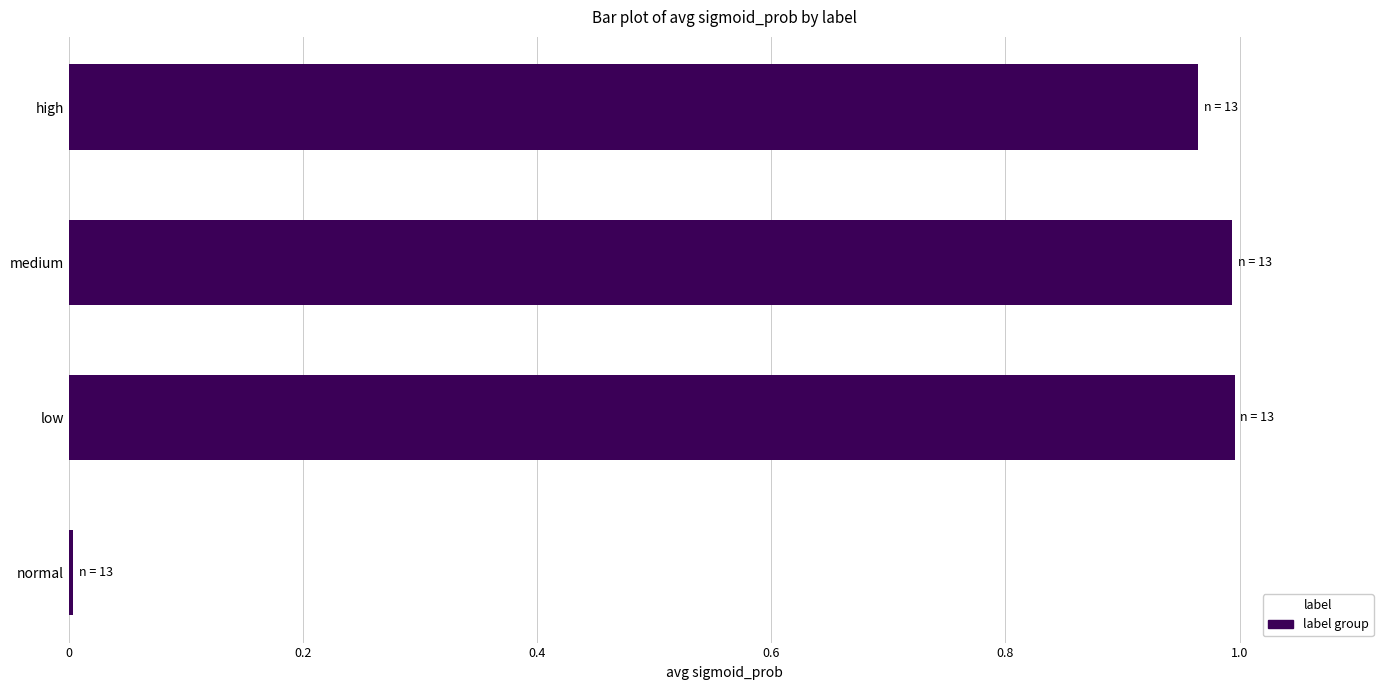

Are the bars horizontal?

Yes